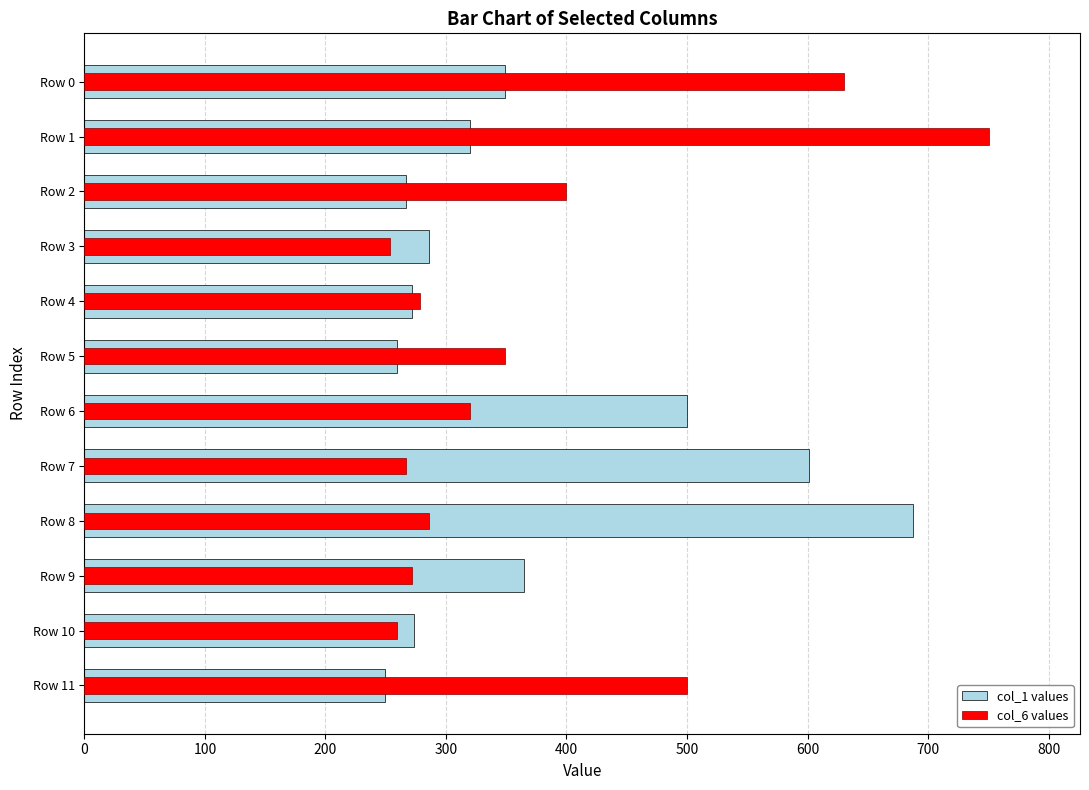

Where is col_6 values nearest to the value 502?

Row 11